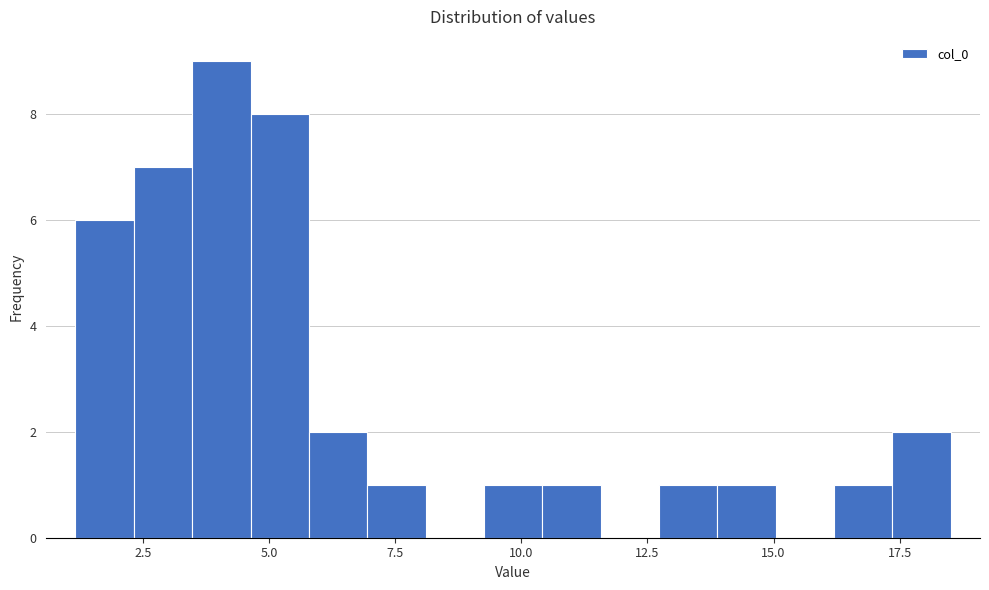

Read against the x-axis, roughly where is the centre of the tallest bar?

4.0